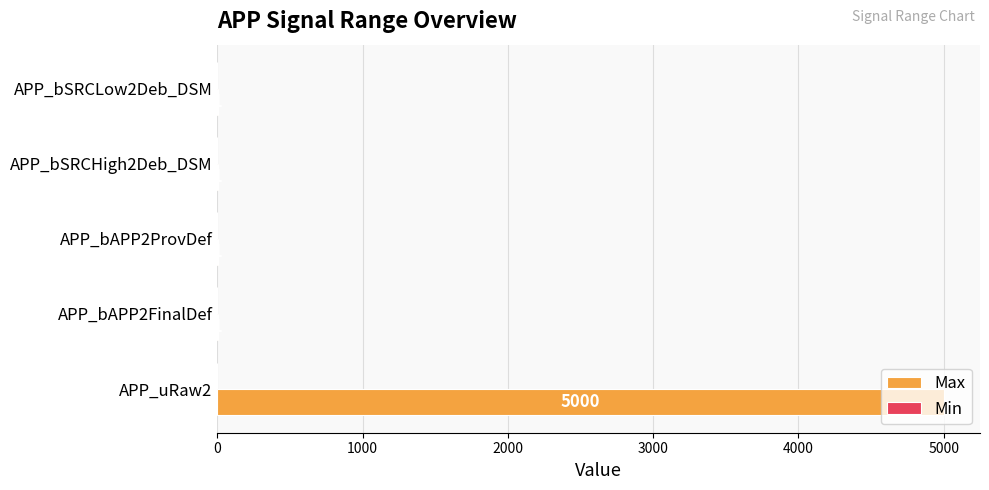

What is the sum of all values?

5004